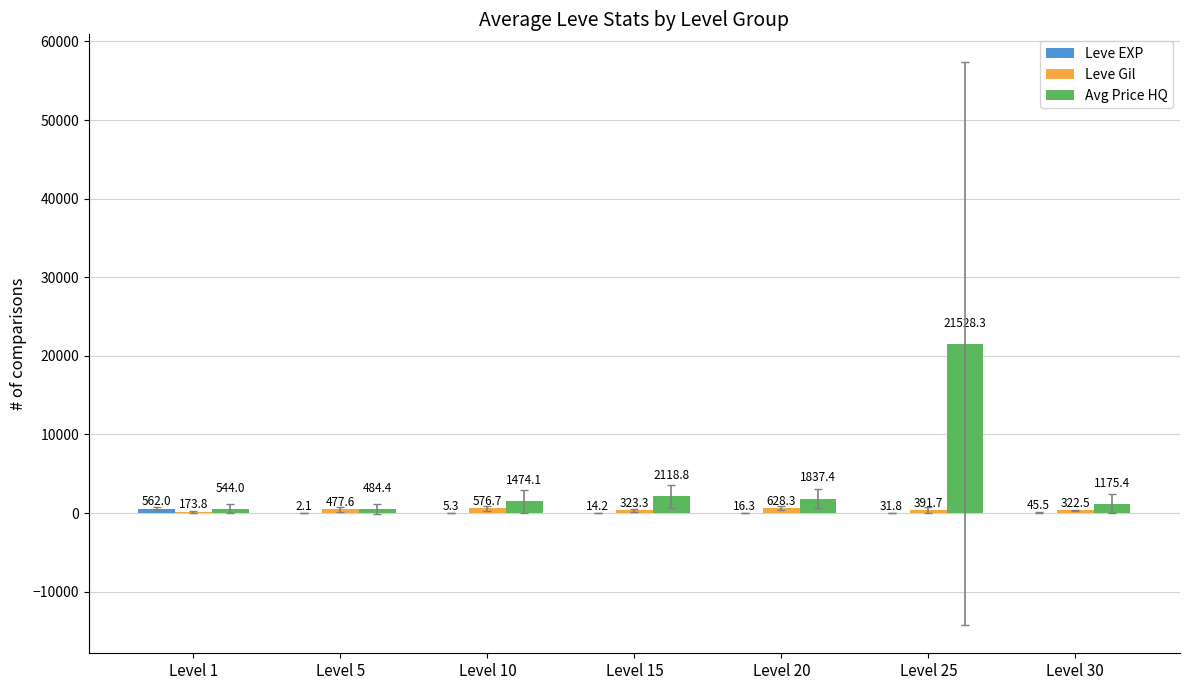

Between Level 1 and Level 15, which series saw the biggest shift?

Avg Price HQ